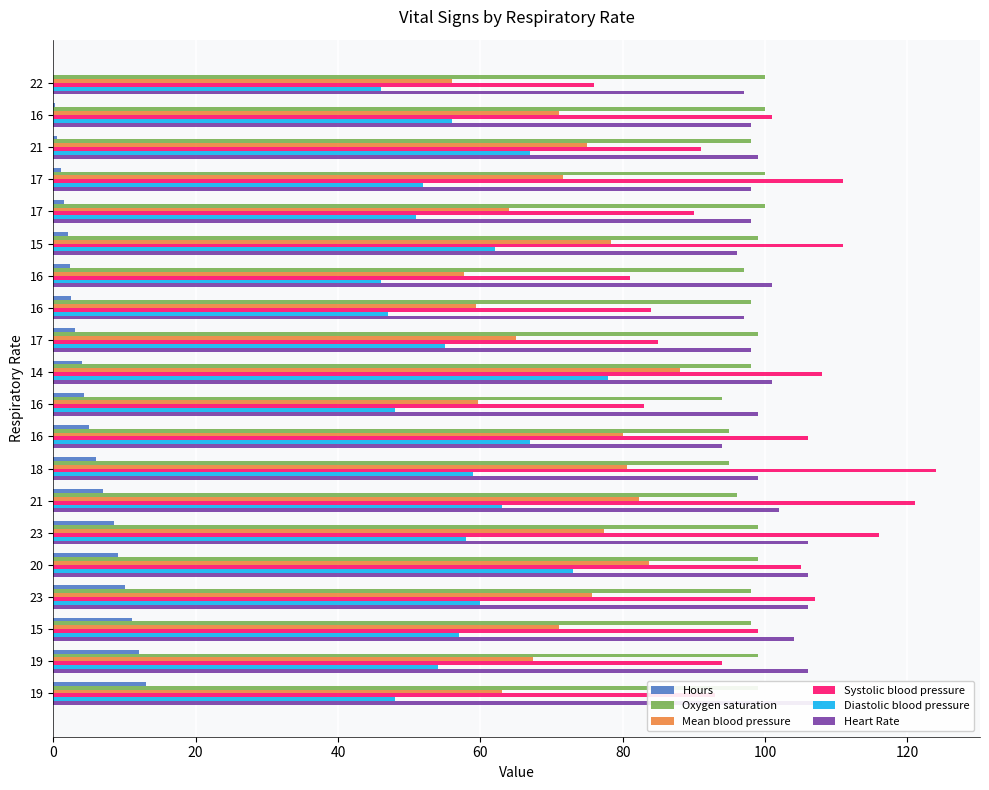

How many data points does each series have?

20